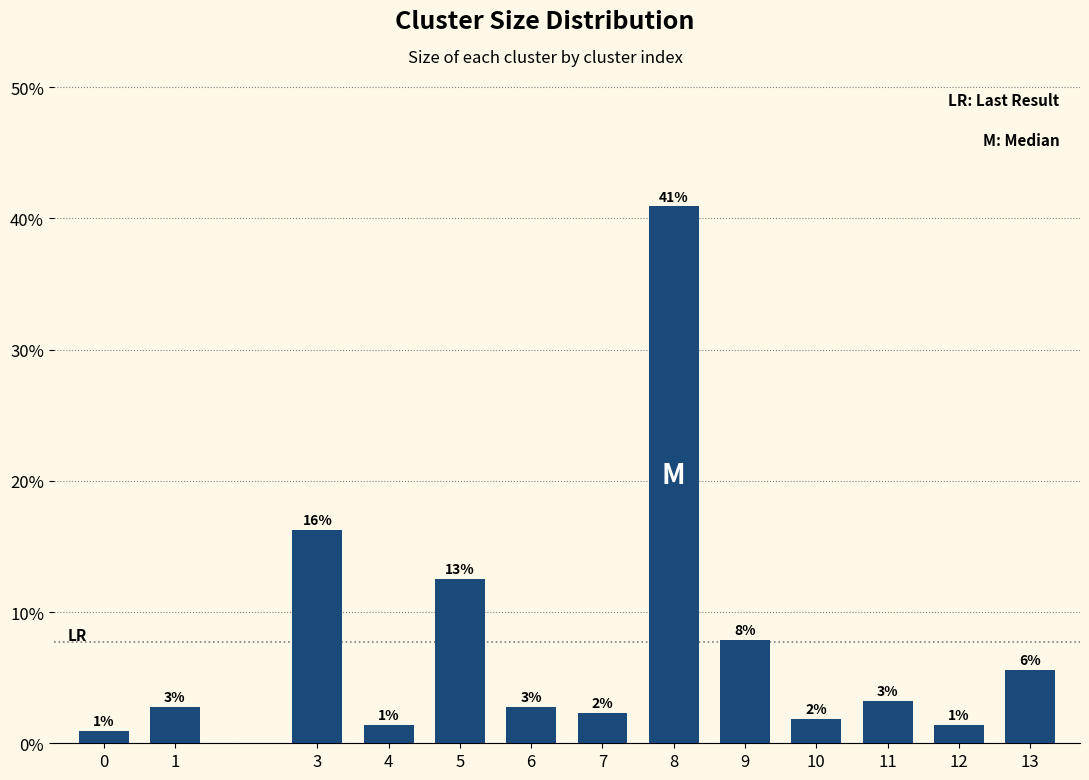

What is the approximate value at 9?

0.1